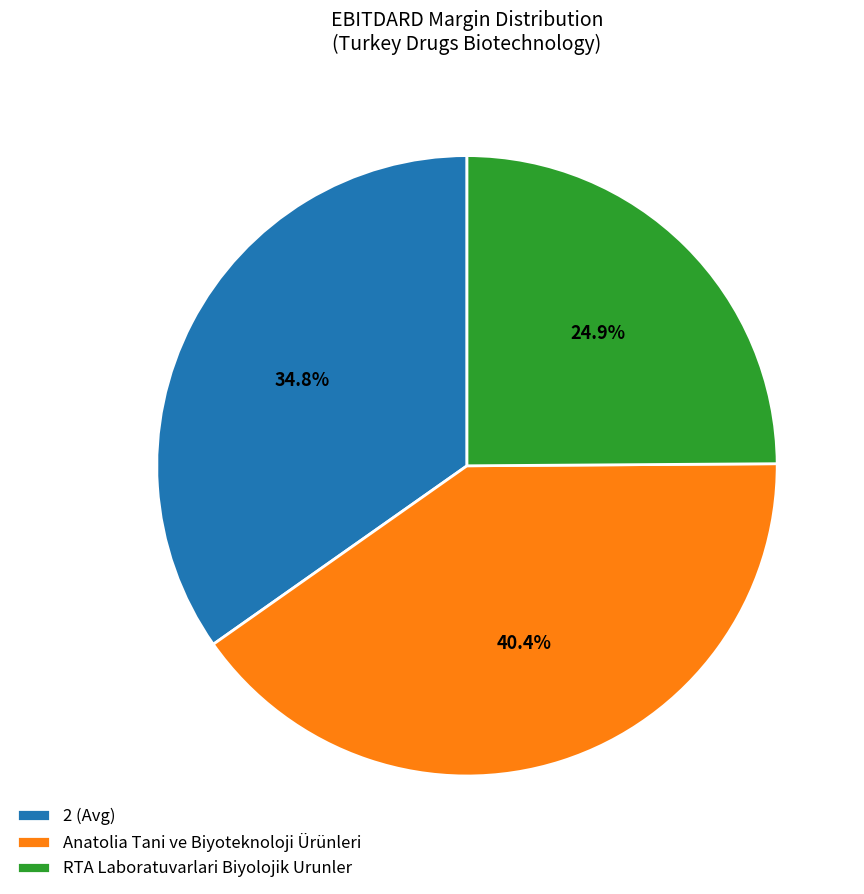

How many segments does this pie chart have?

3